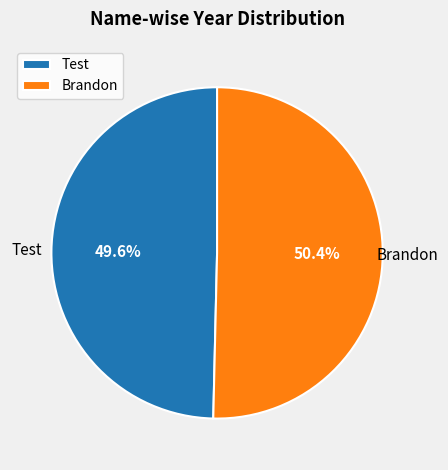

What is the smallest slice in the pie chart?

Test